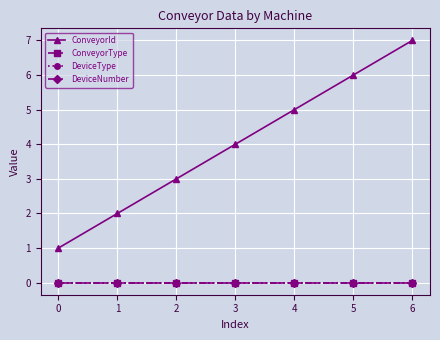

At 2, list the series in order from smallest to largest.

ConveyorType, DeviceType, DeviceNumber, ConveyorId